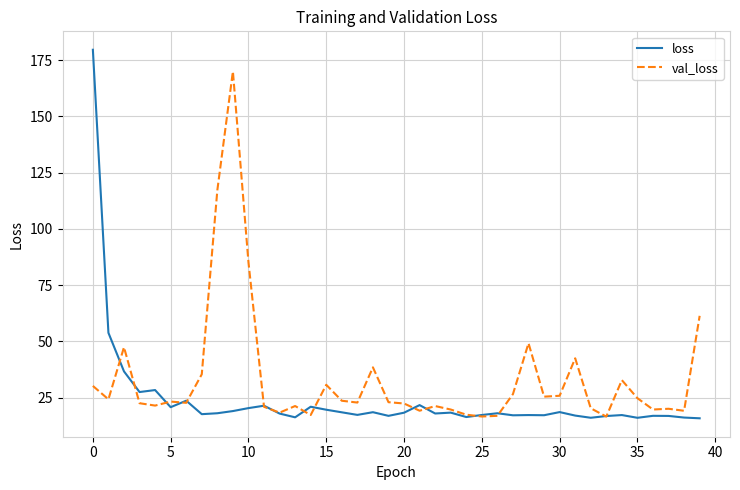

List the series in order of their overall mean, highest first.

val_loss, loss